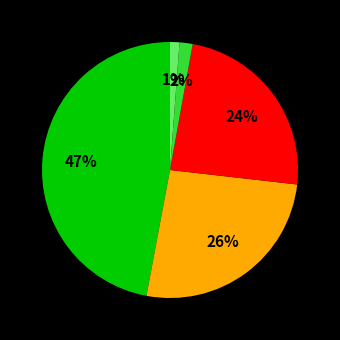

Does any single category account for the majority?

No